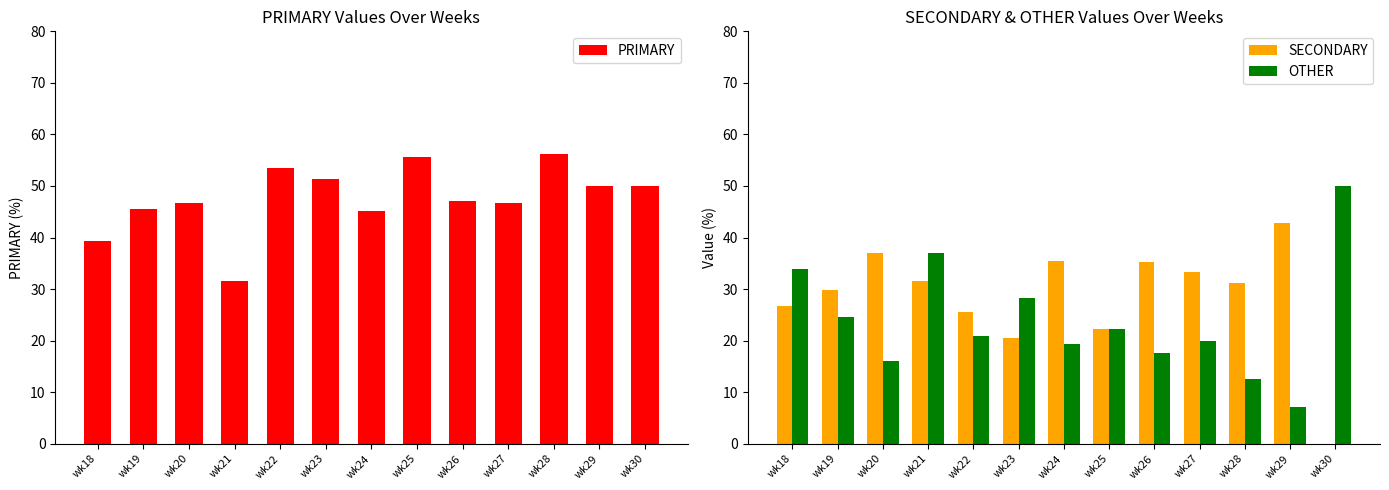

The value of SECONDARY at wk23 is 20.5. True or false?

True